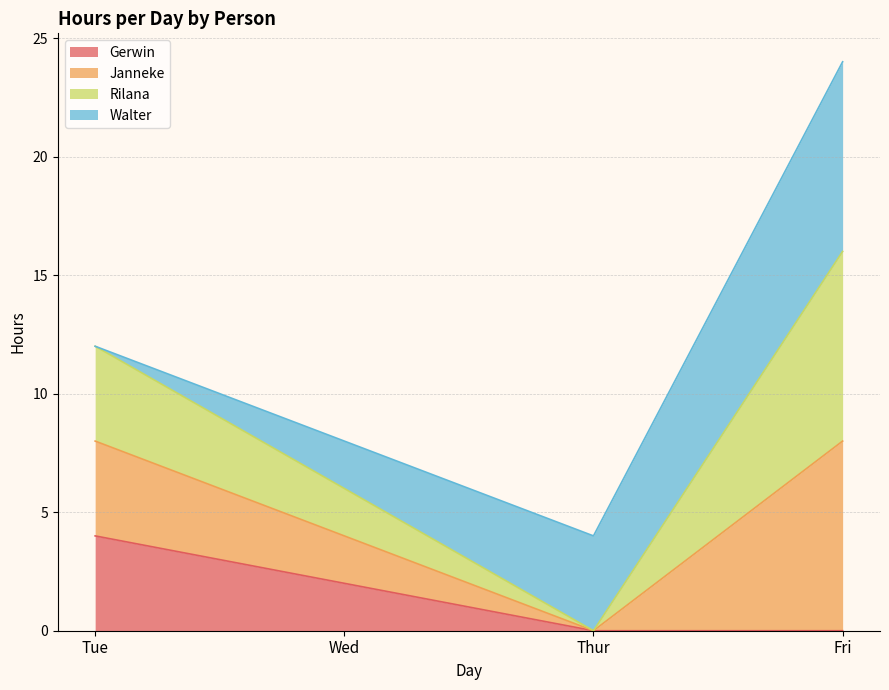

How many data points in Gerwin are above 2?

1